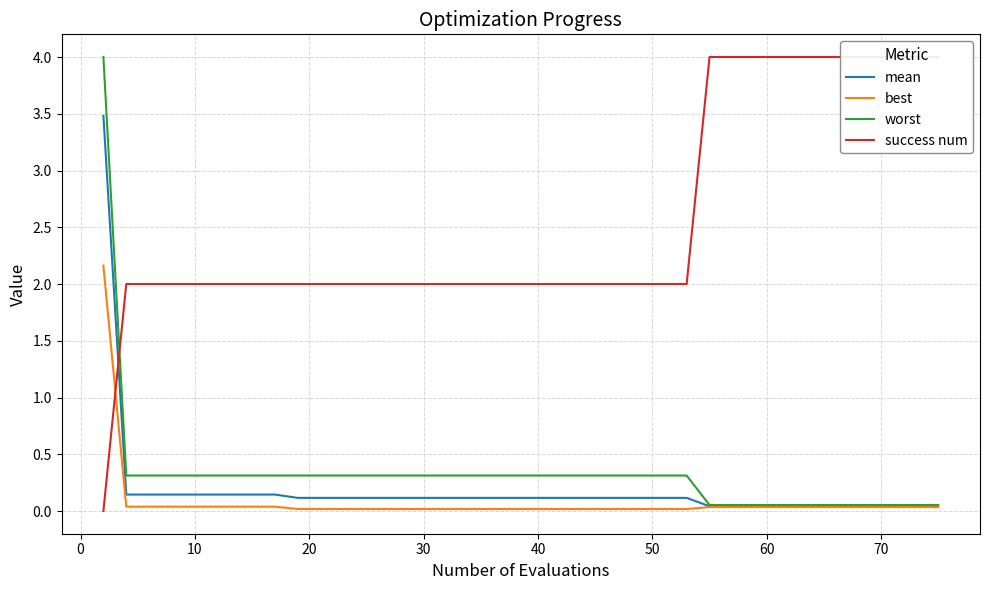

What is the maximum value for best?

2.2